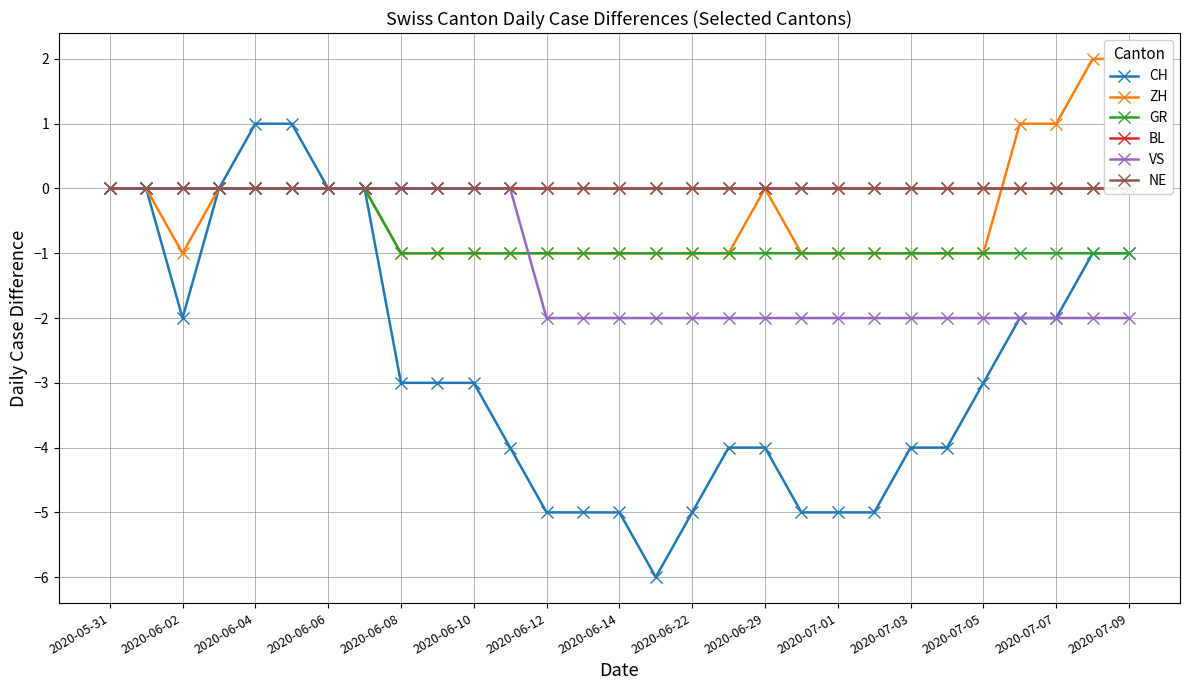

Does the chart display data point markers on the line(s)?

Yes